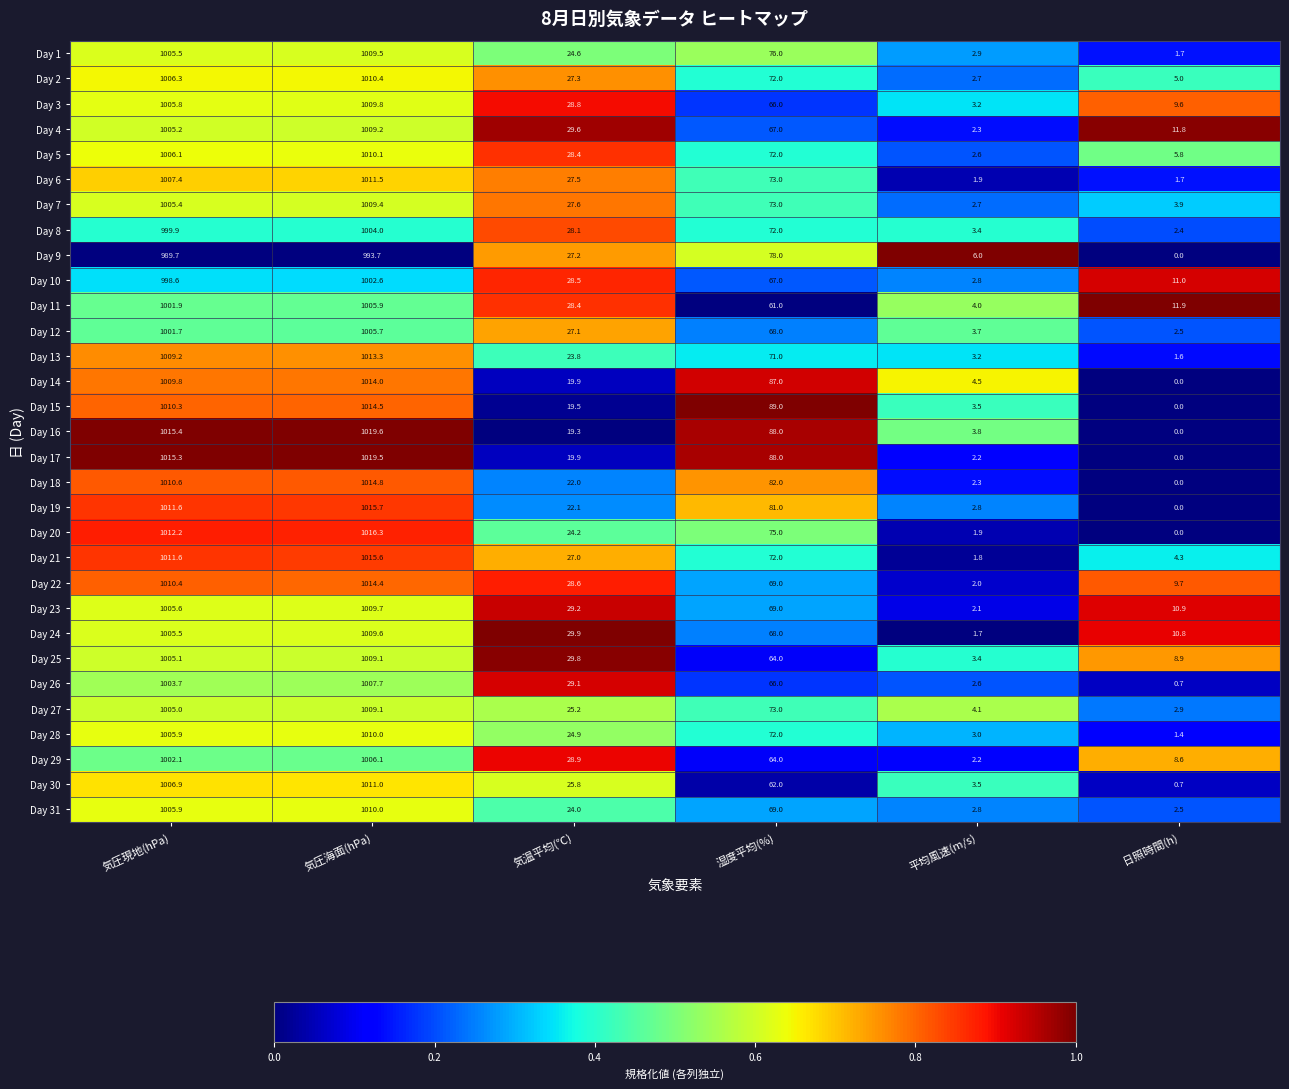

True or false: Day 30 has a value of 1006.9 at 気圧現地(hPa).

True